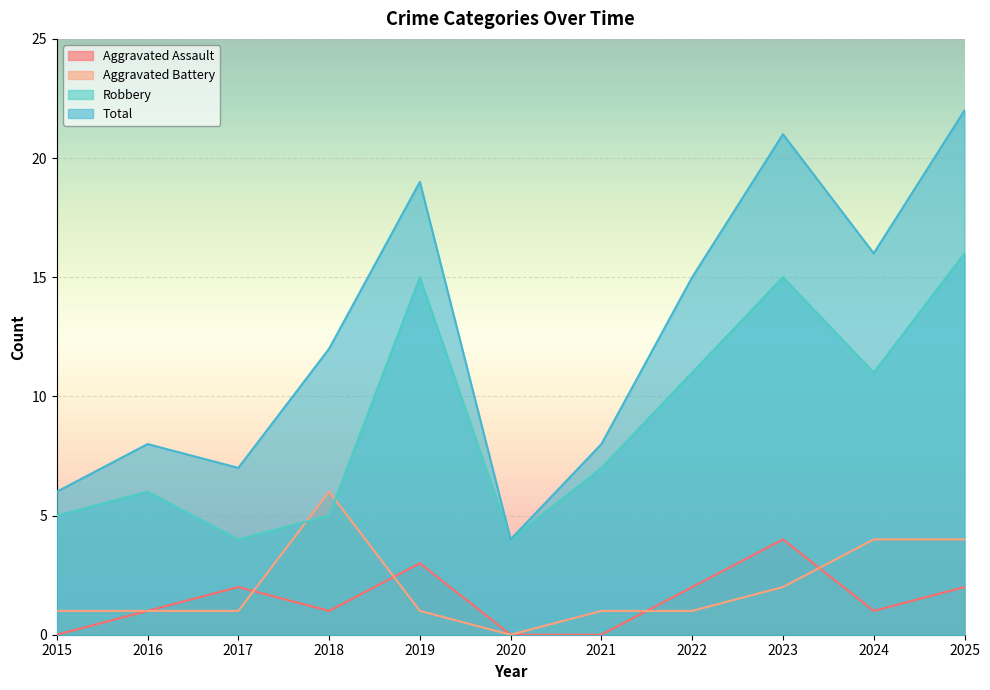

The Robbery series shows 21 at 2019. True or false?

False